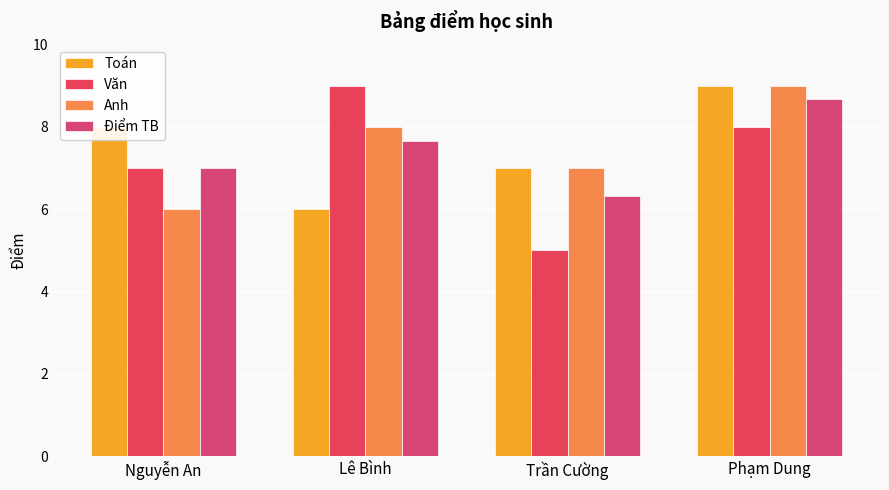

Does the chart contain any negative values?

No